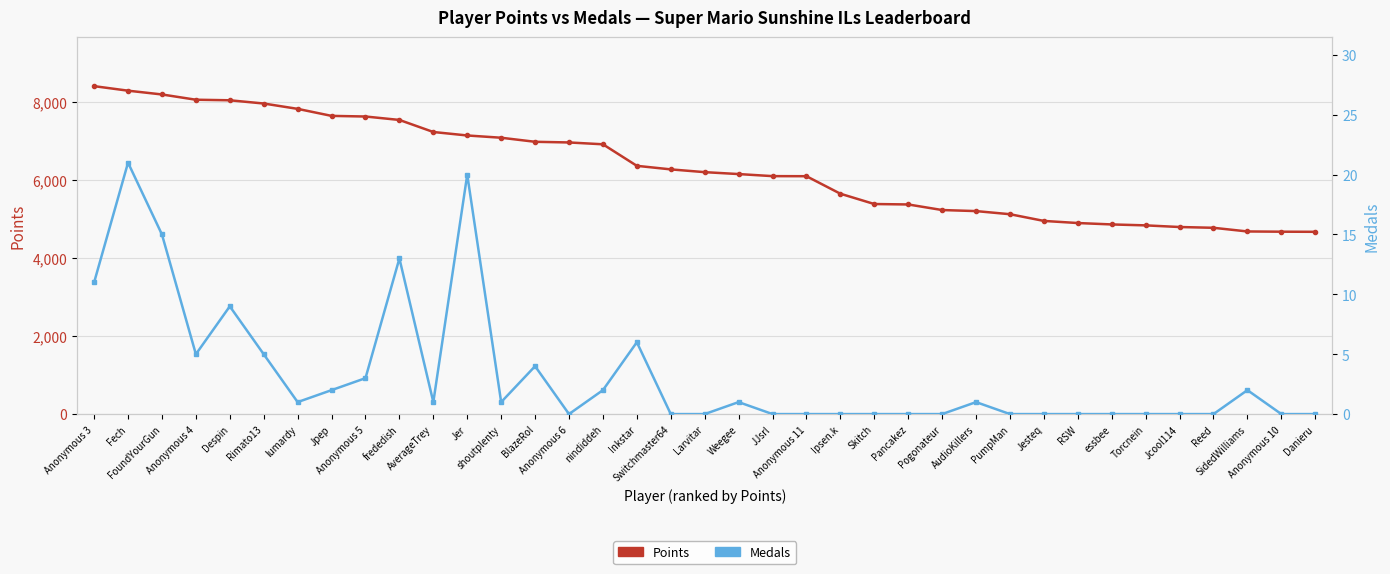

The value of Medals at Rimato13 is 5. True or false?

True